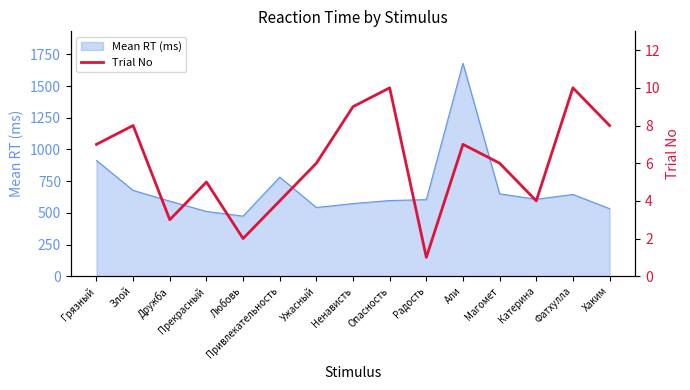

At which label does Mean RT (ms) reach its peak?

Али